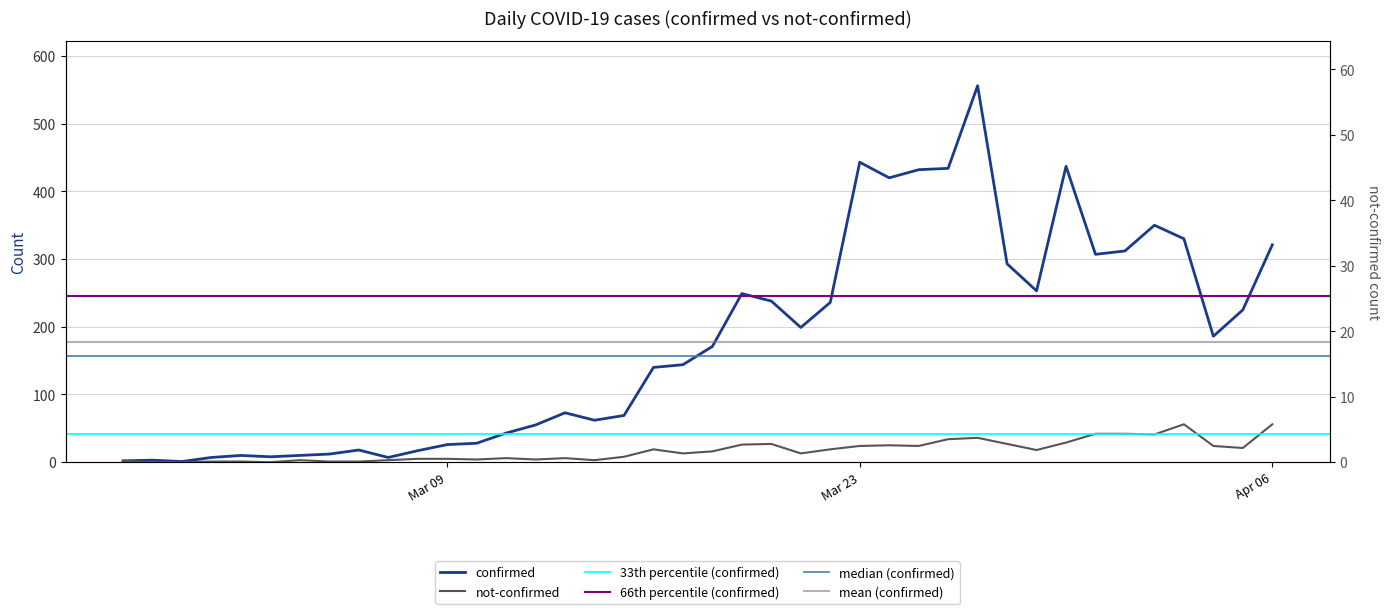

What is the value of the confirmed point at the 1st from the left?

2